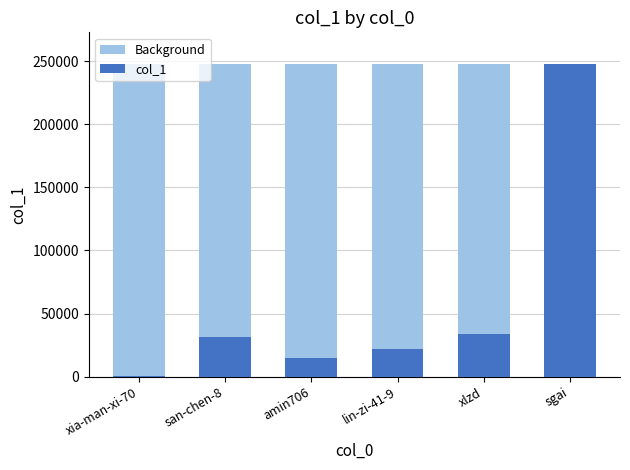

At which label does col_1 reach its peak?

sgai